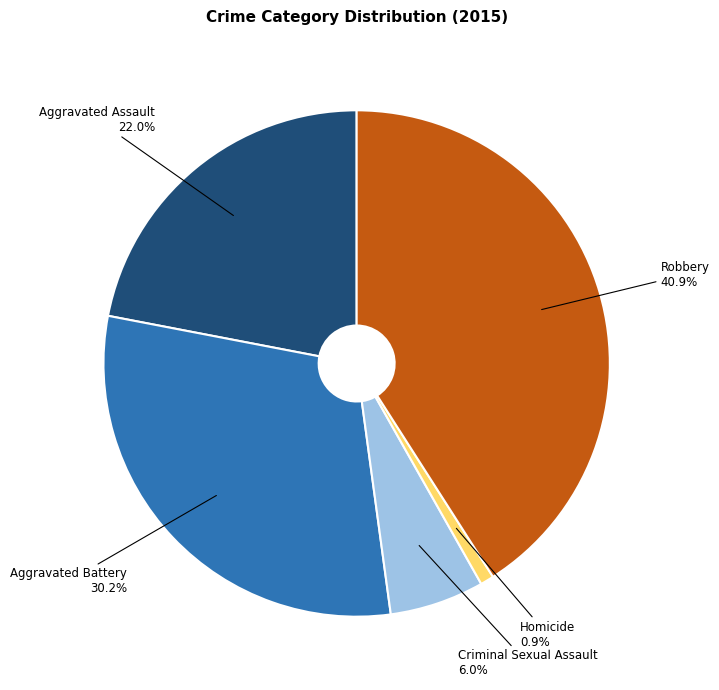

To the nearest percent, what percentage of the pie is Criminal Sexual Assault?

6%